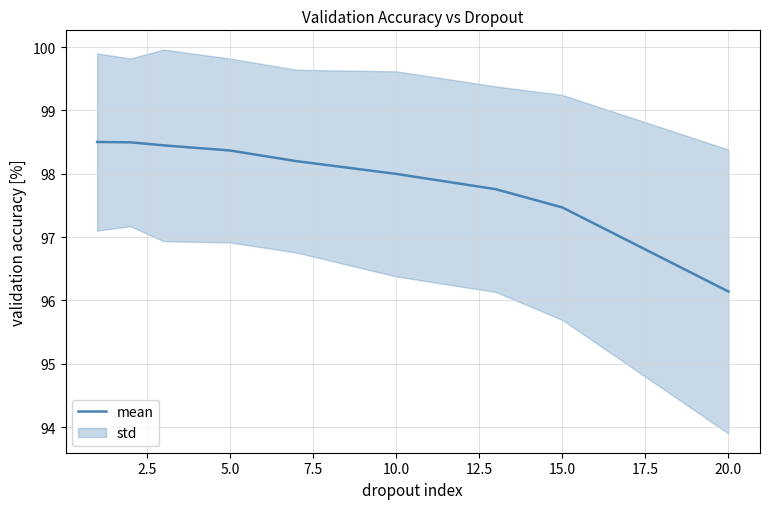

Is it true that mean equals 133.3 at 20.0?

False